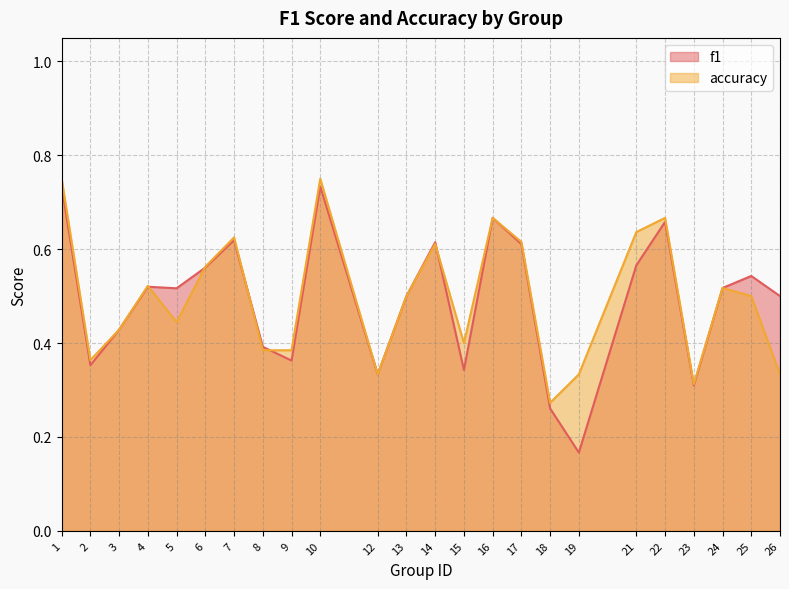

What is the highest value of the f1 series?

0.7